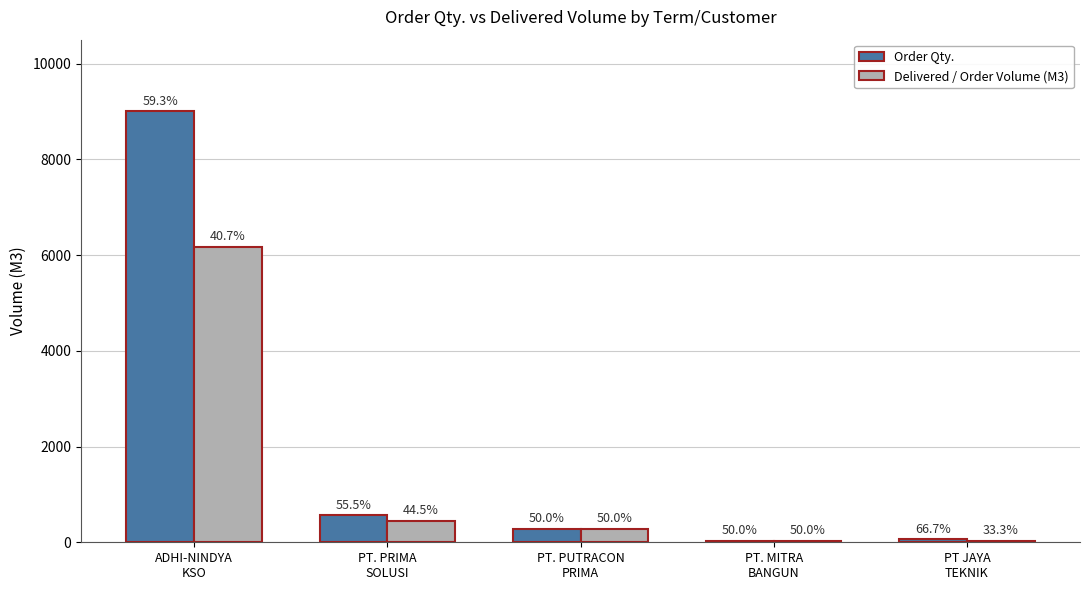

List the series in order of their overall mean, lowest first.

Delivered / Order Volume (M3), Order Qty.